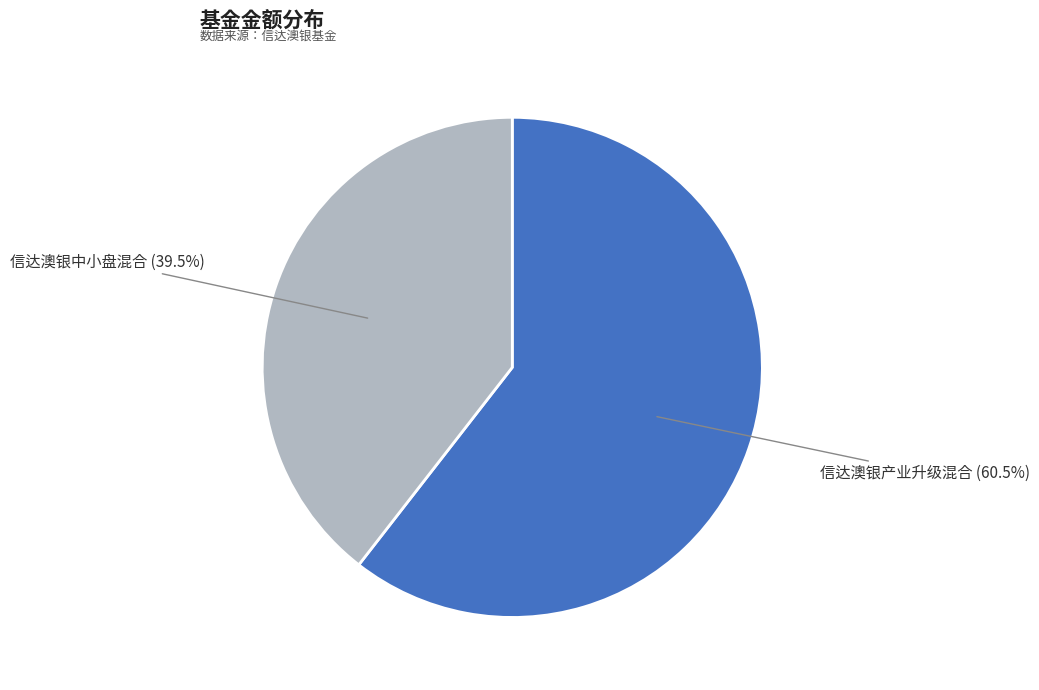

Does any single category account for the majority?

Yes